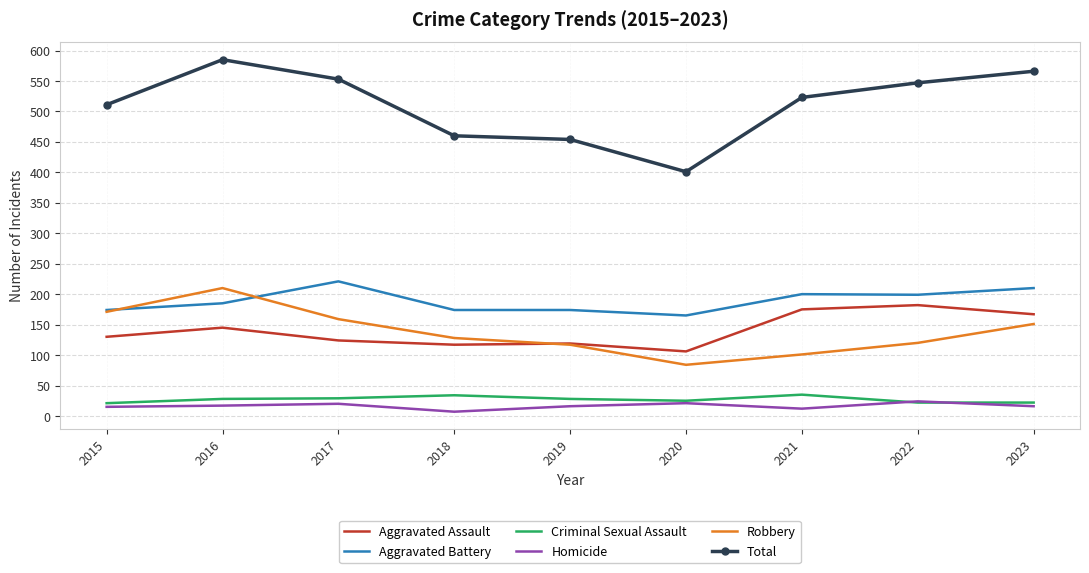

True or false: Homicide and Aggravated Battery cross at least once.

False